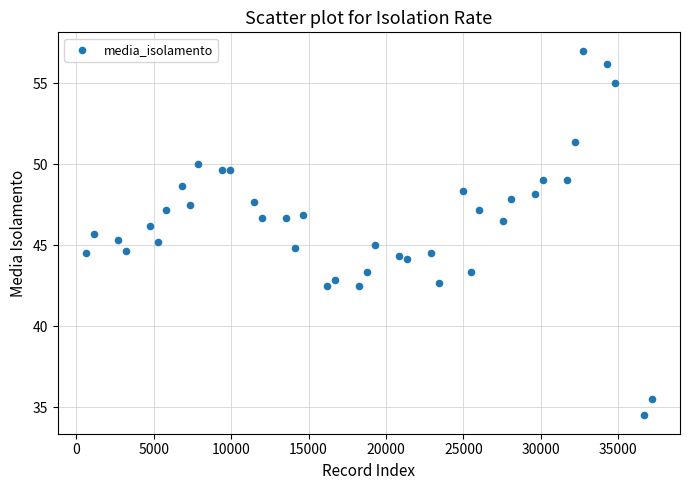

What is the range of X values (max minus min)?

36546.0